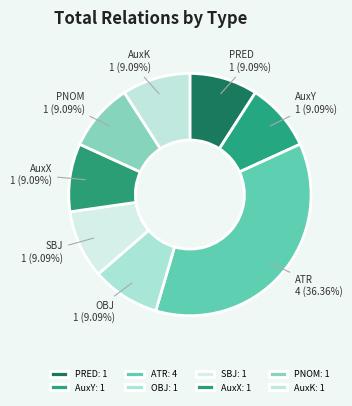

Approximately how many times larger is the value at ATR compared to AuxK?

4.0